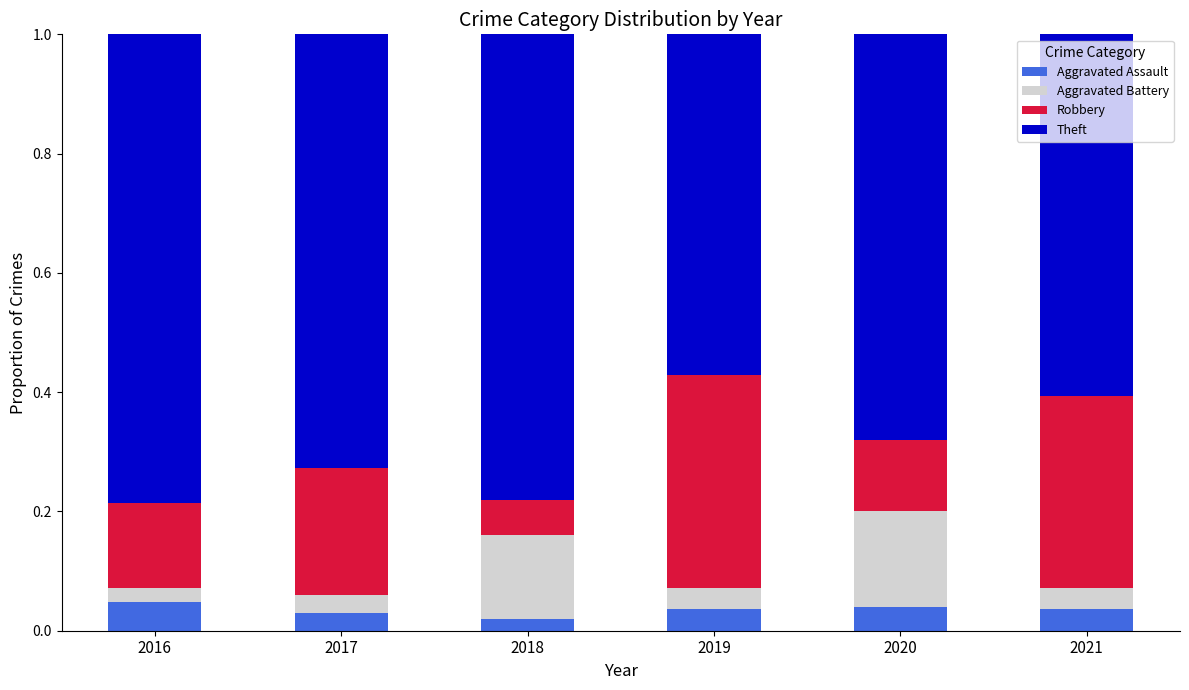

What is the total value across all series at 2021?

1.0